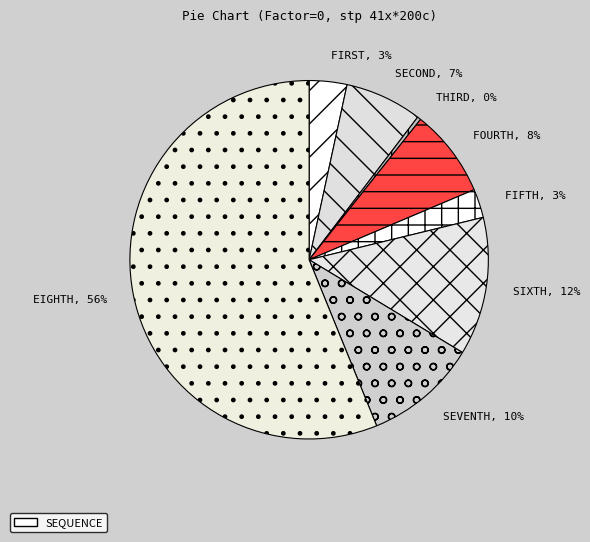

Count the number of slices in the pie.

8